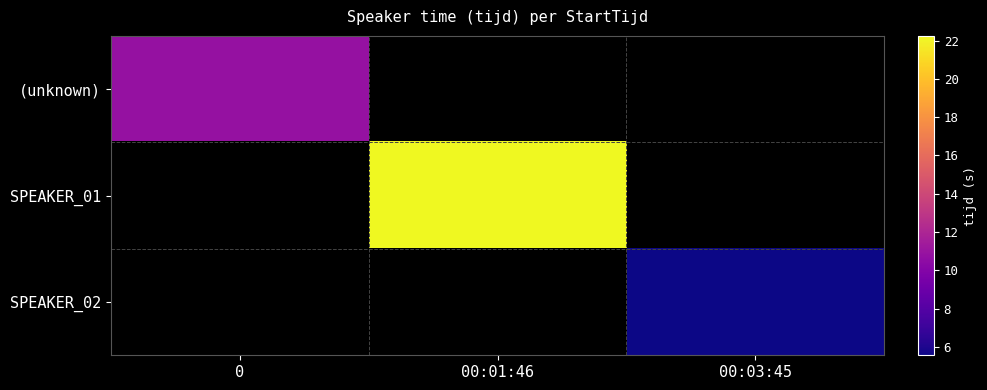

What is the spread (max minus min) of values at 00:01:46?

22.2